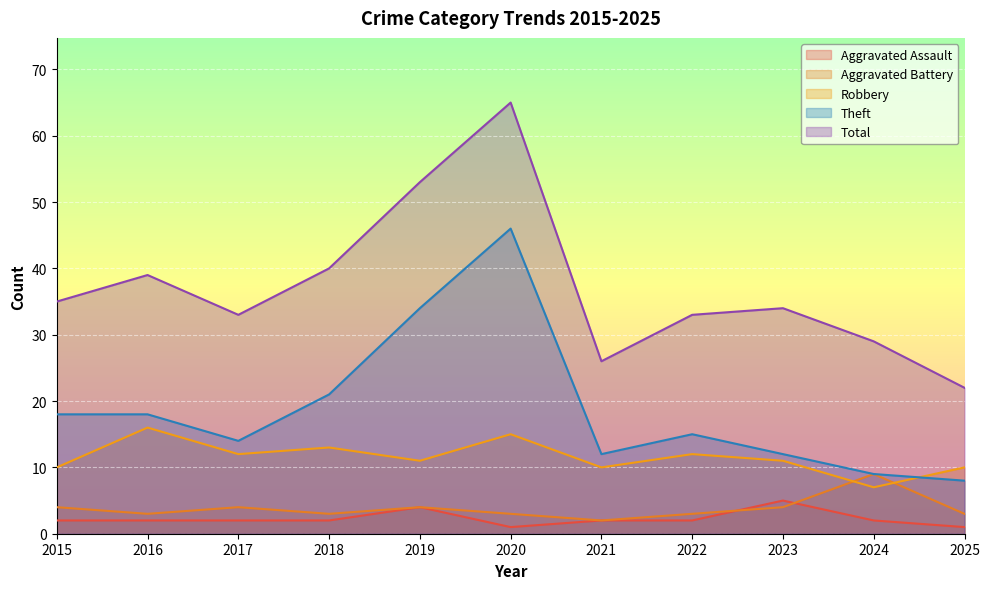

Is it true that Aggravated Battery equals 4 at 2023?

True